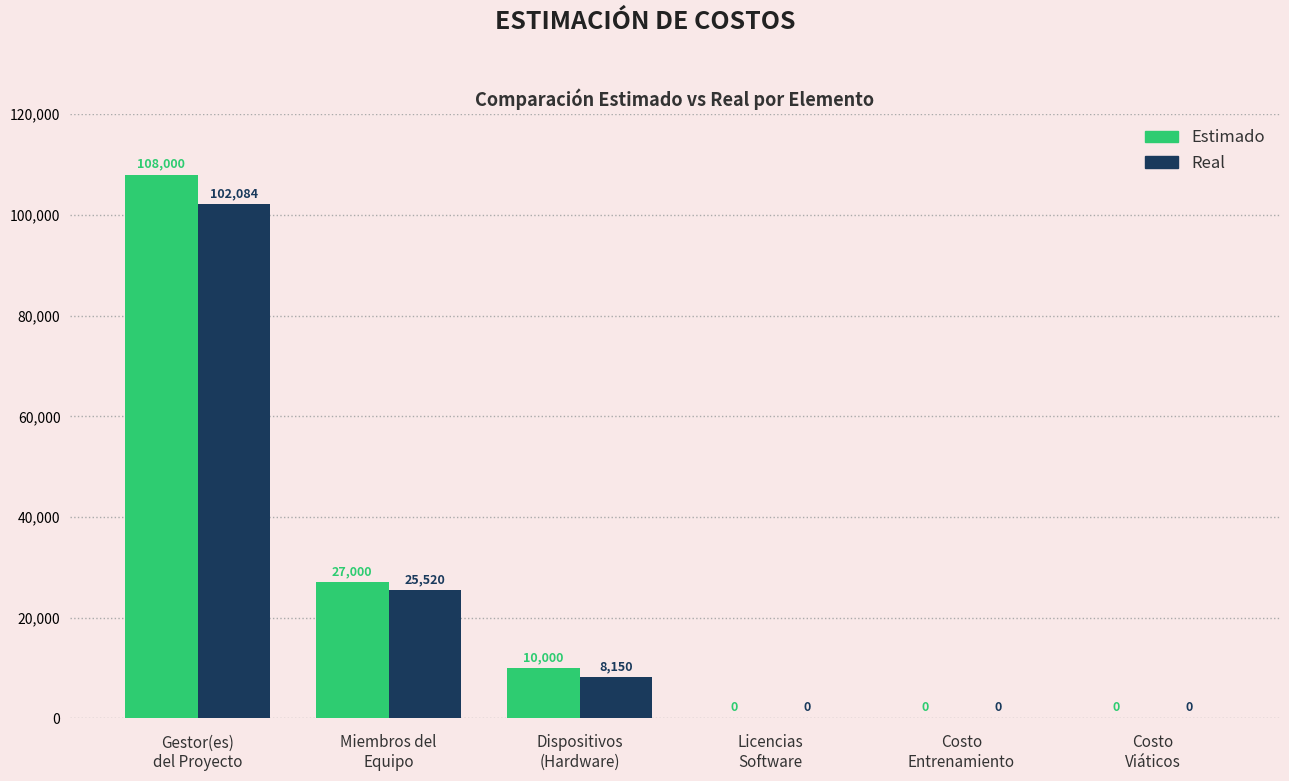

What is the average value of the Estimado series?

24166.7